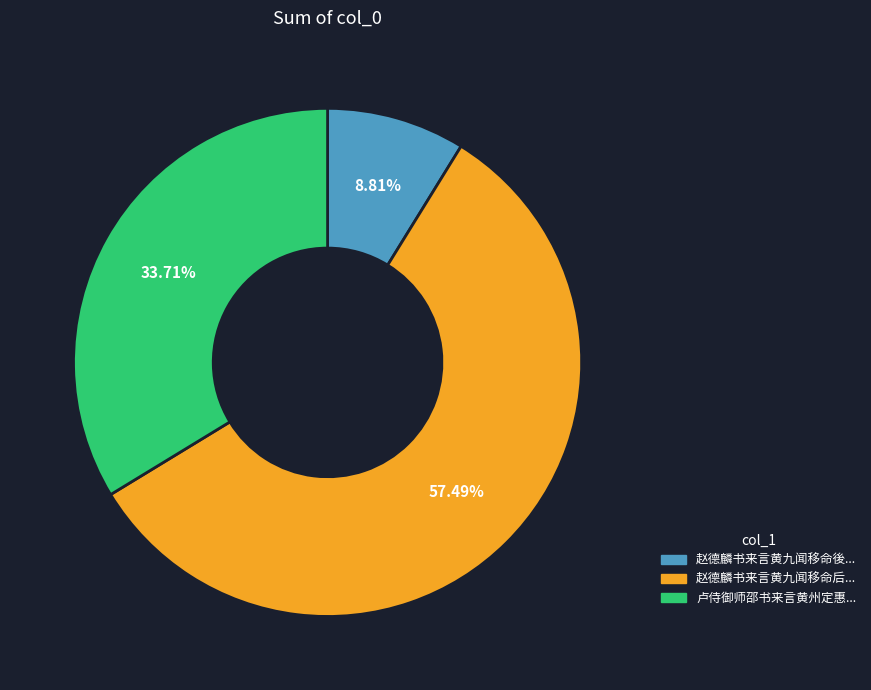

Does any single category account for the majority?

Yes